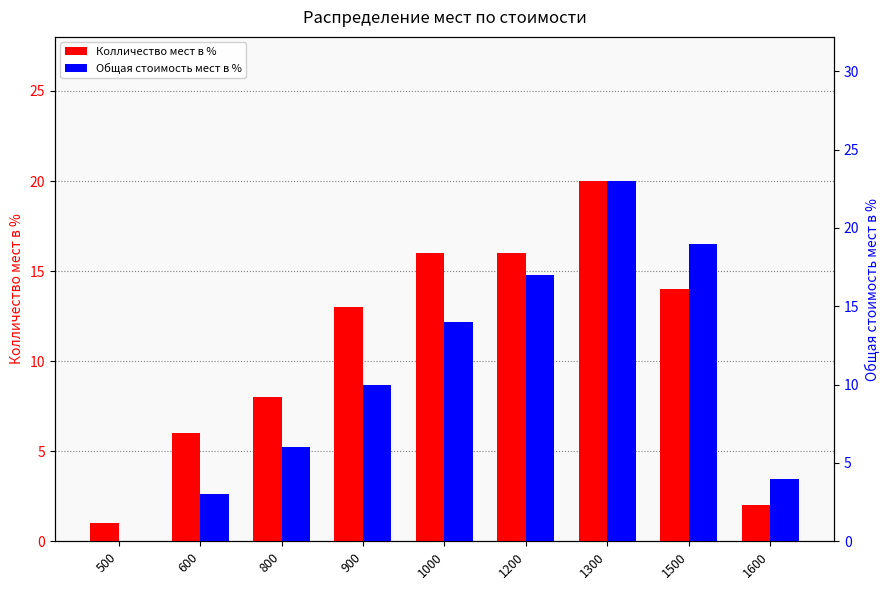

Is it true that Общая стоимость мест в % equals 2 at 1600?

False